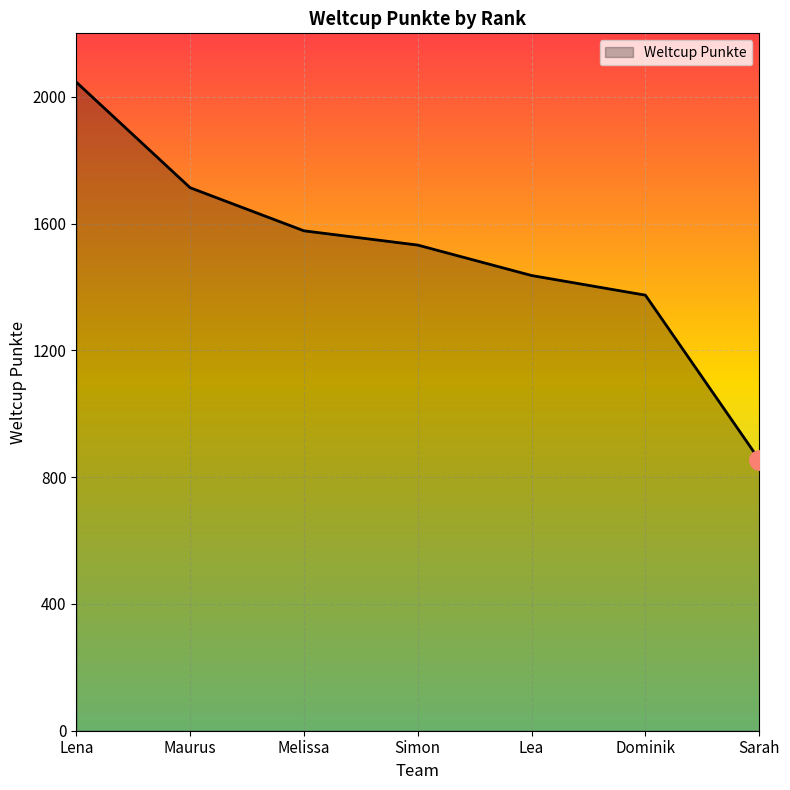

What is the greatest value displayed?

2046